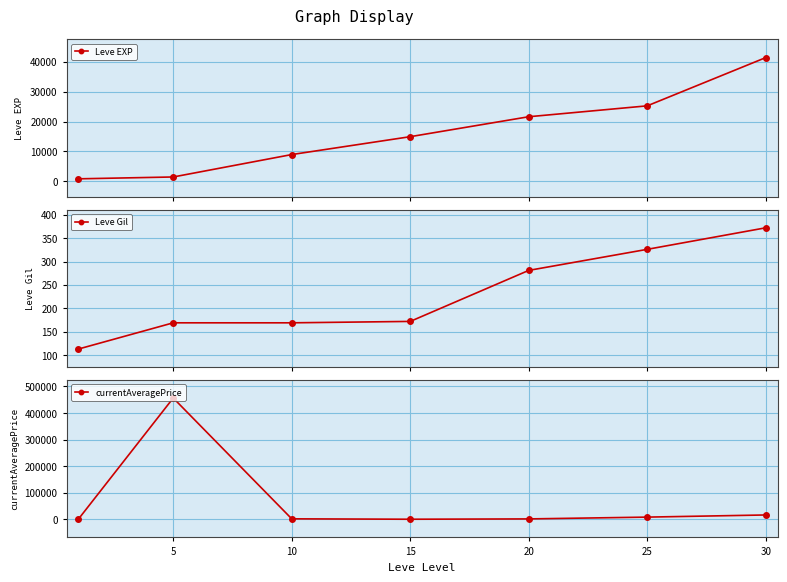

At which label does Leve EXP reach its peak?

30